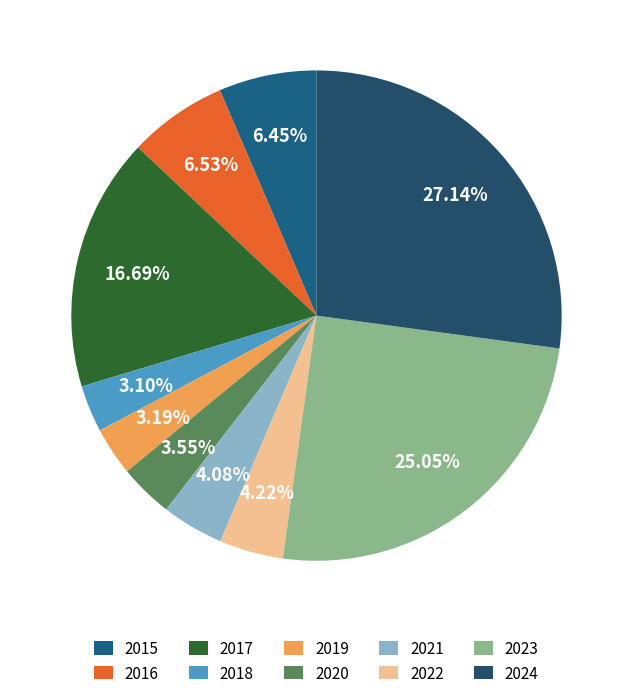

Which category has the biggest portion of the pie?

2024